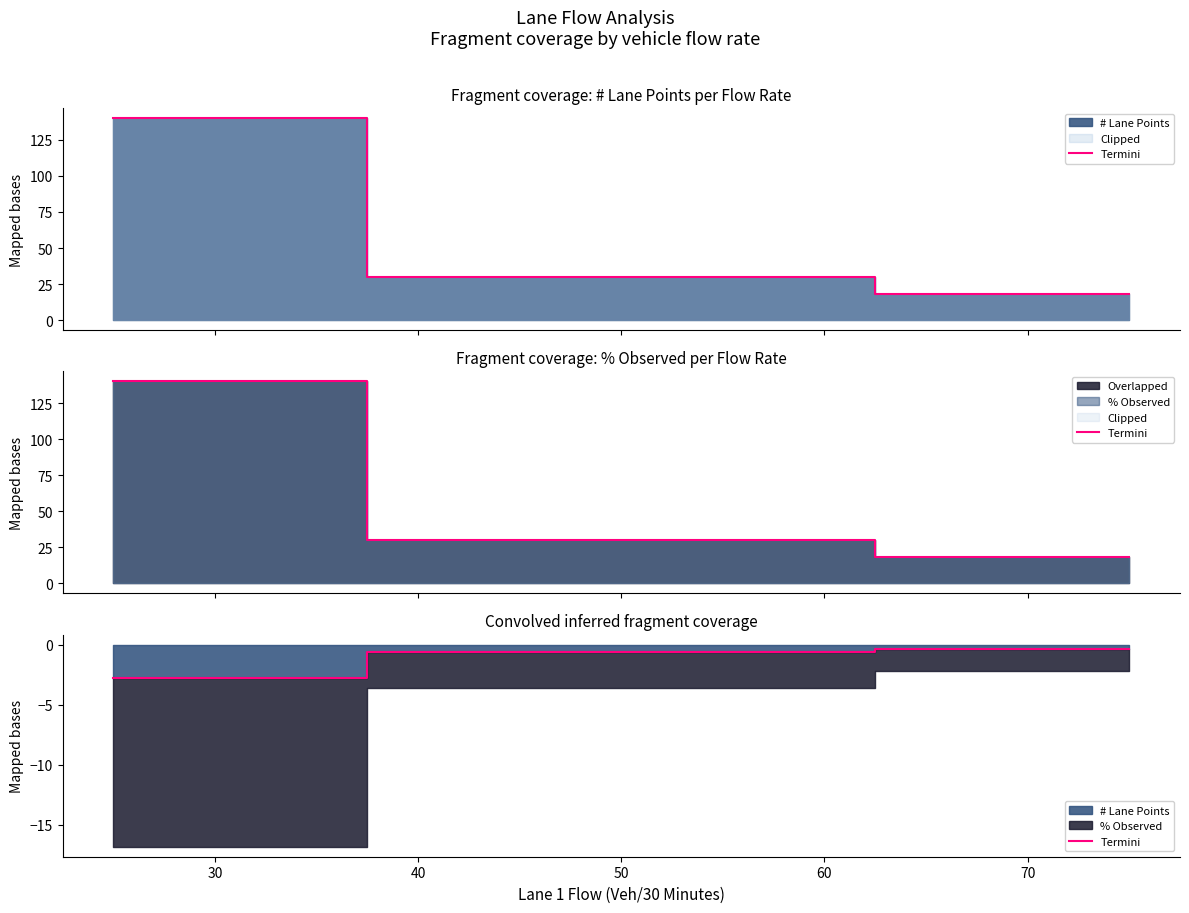

How many values are between -2 and 0?

2